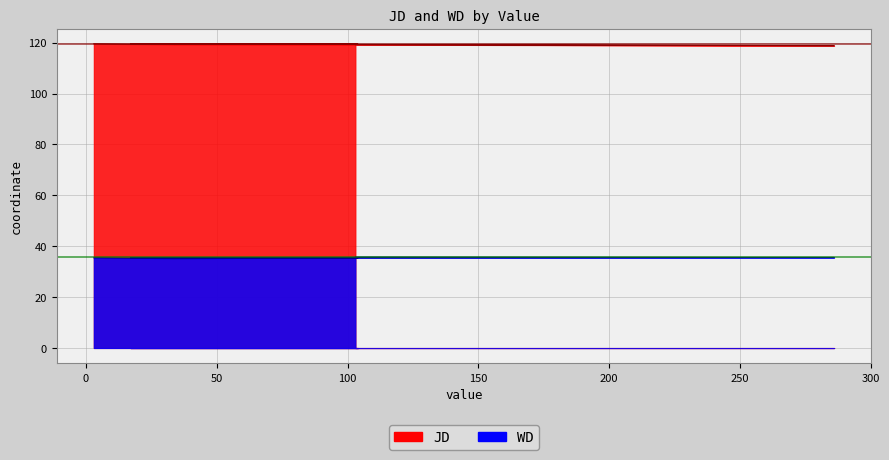

The WD series shows 60.1 at 3. True or false?

False